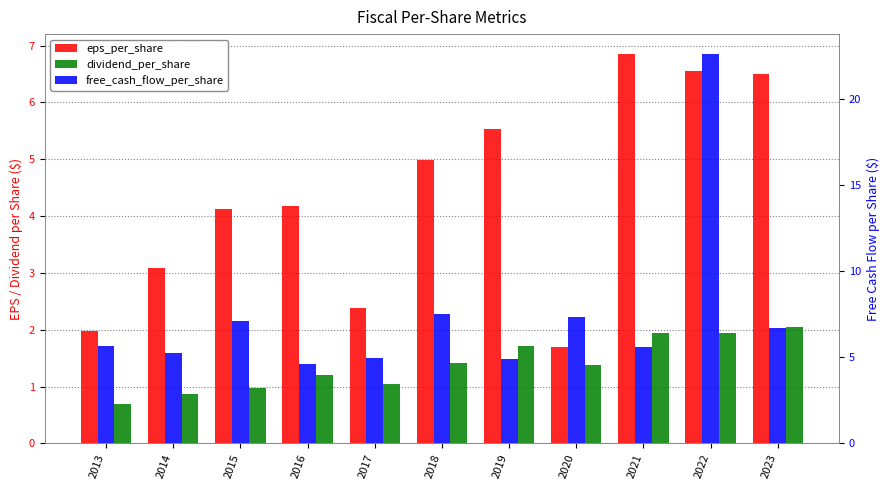

Rank the series by their maximum value, from lowest to highest.

dividend_per_share, eps_per_share, free_cash_flow_per_share